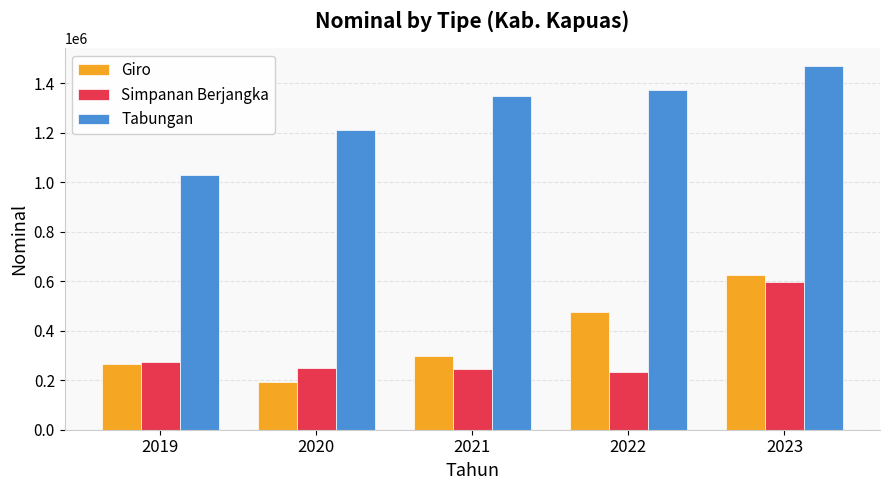

Which label corresponds to the smallest value in the chart?

2020